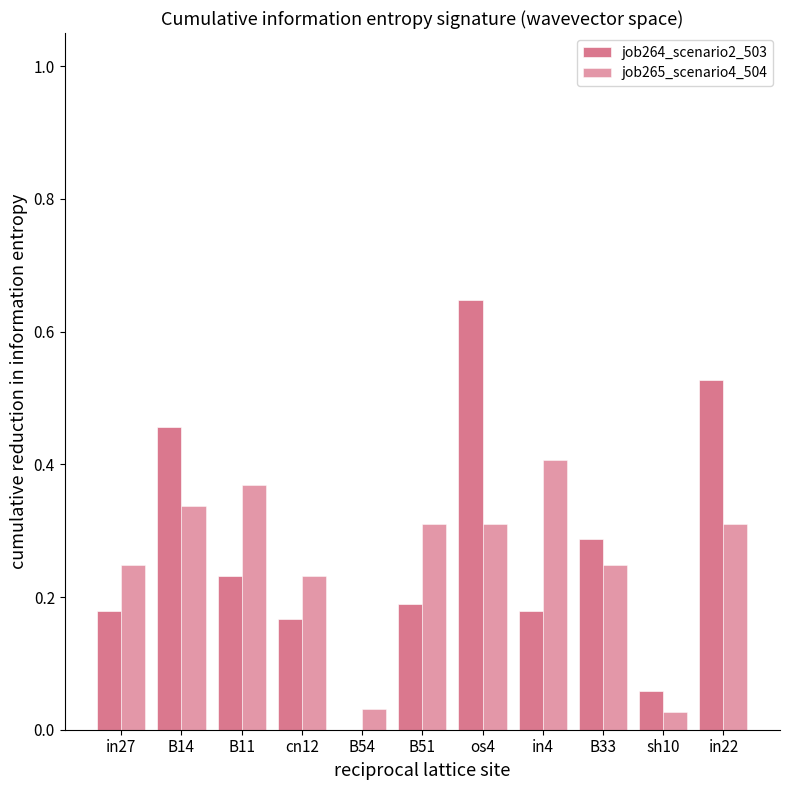

Are the bars horizontal?

No